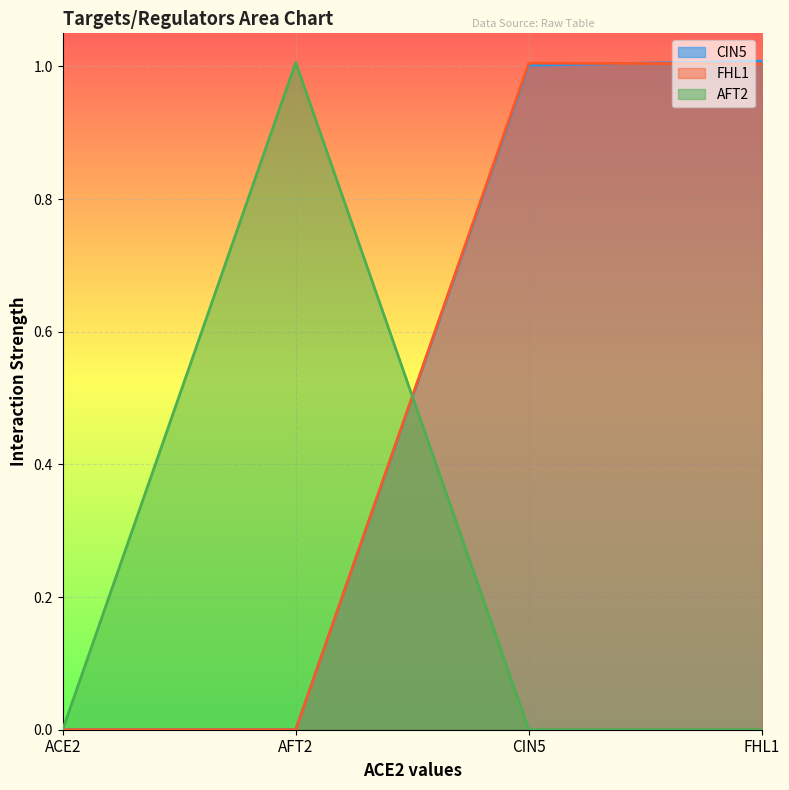

How many data points in FHL1 are less than 1?

2